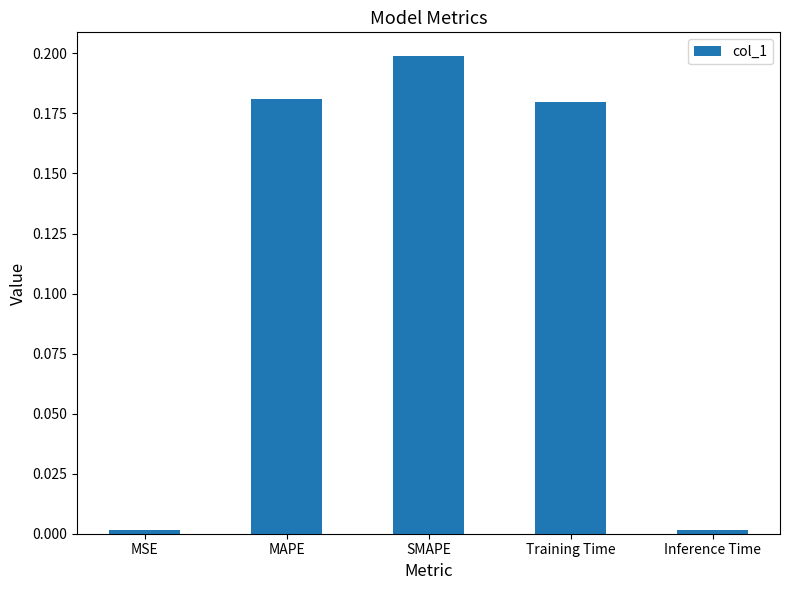

What is the label of the 5th bar from the left?

Inference Time